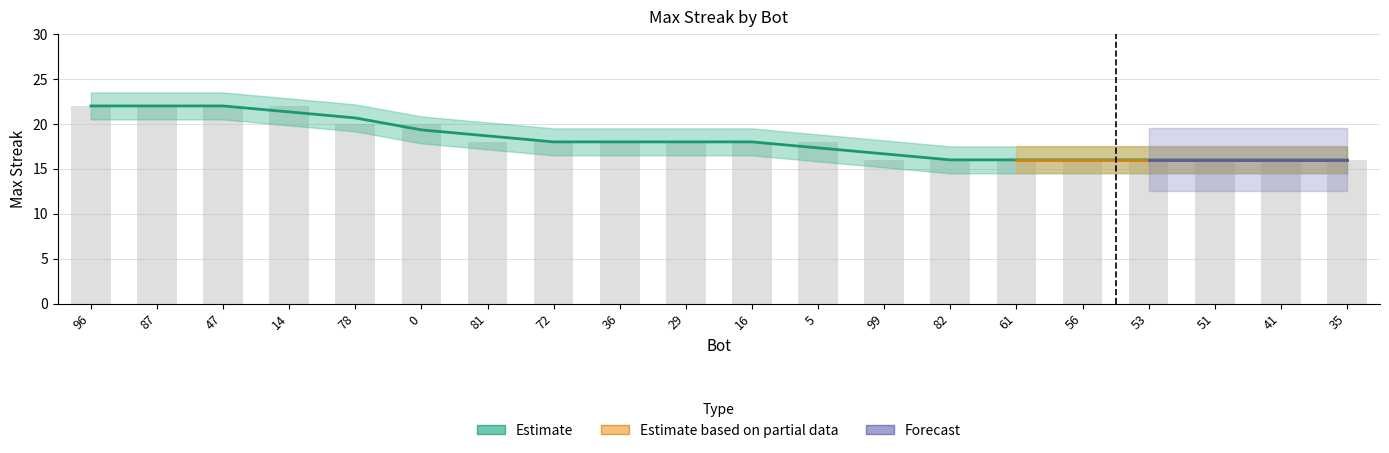

Rank the categories by value from lowest to highest.

99, 82, 61, 56, 53, 51, 41, 35, 81, 72, 36, 29, 16, 5, 78, 0, 96, 87, 47, 14